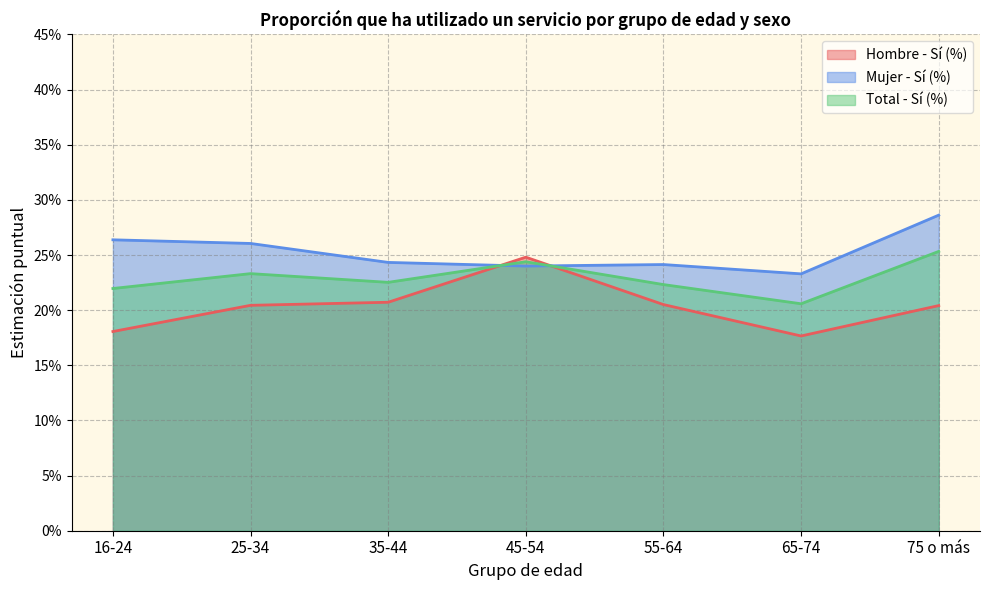

How many intersections are there between Hombre - Sí (%) and Mujer - Sí (%)?

2